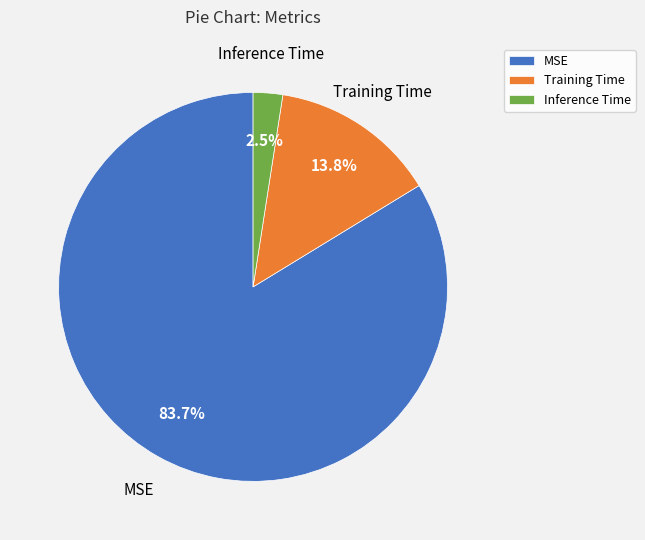

Is Inference Time the majority of the pie?

No